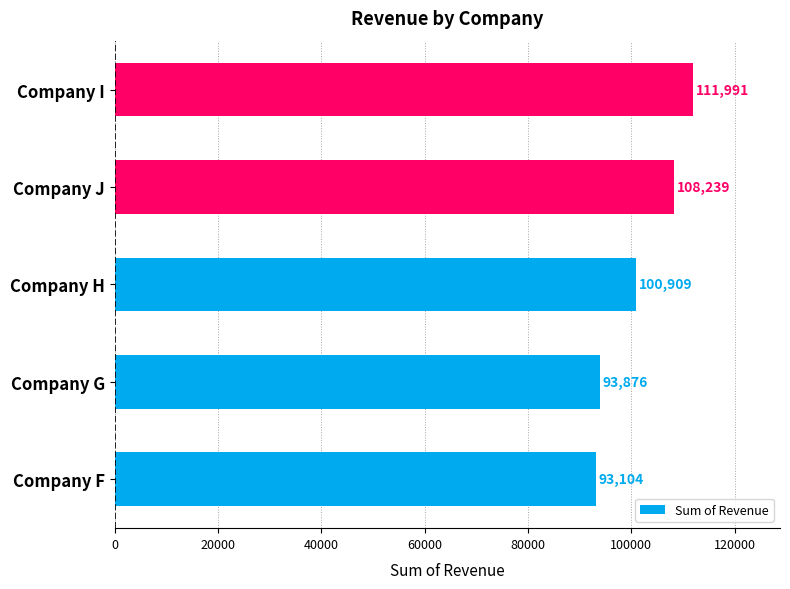

What is the difference between the maximum and minimum values?

18887